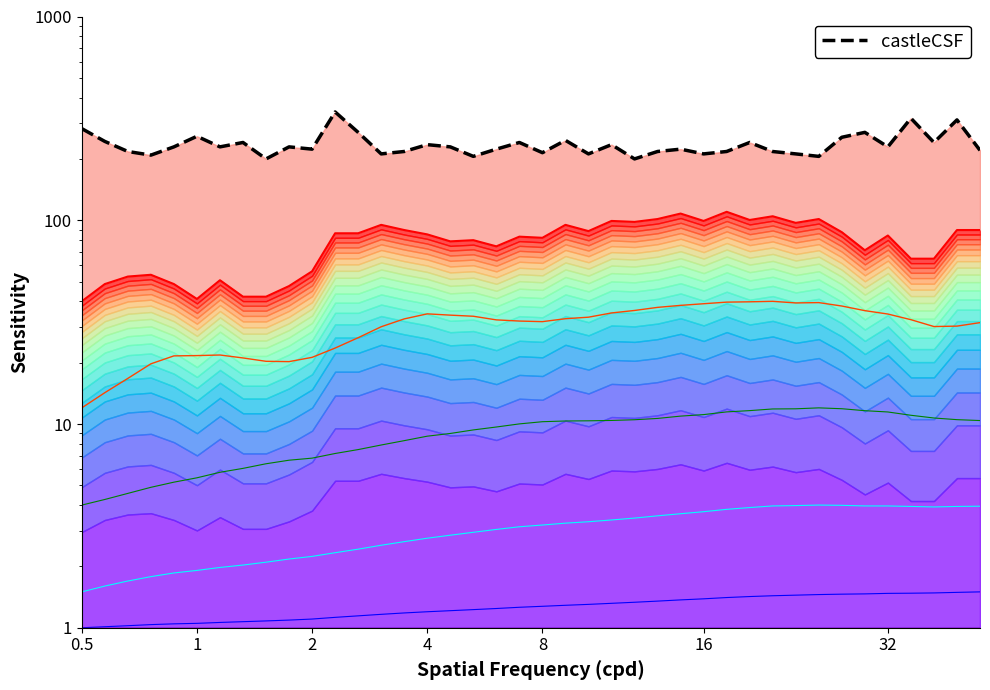

Does the chart have visible grid lines?

No